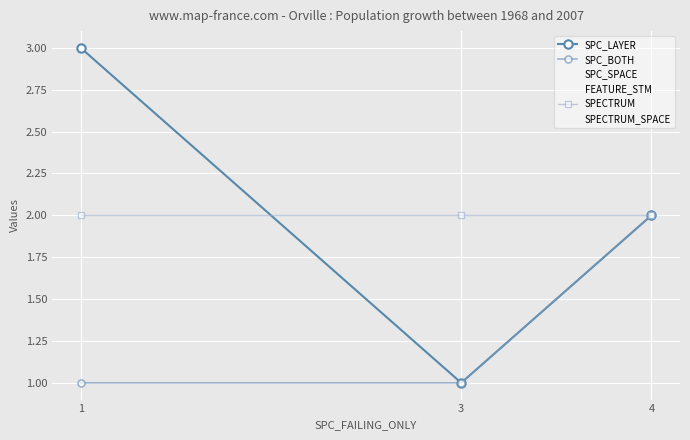

List the labels in order of SPC_LAYER value, largest first.

1, 4, 3